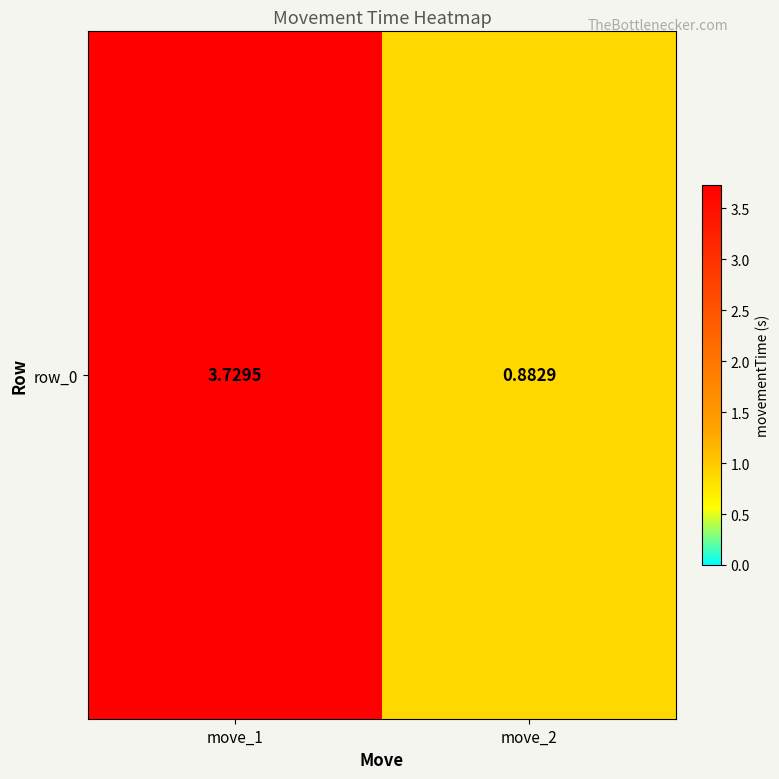

Is it true that the value at move_1 is 3.7?

True